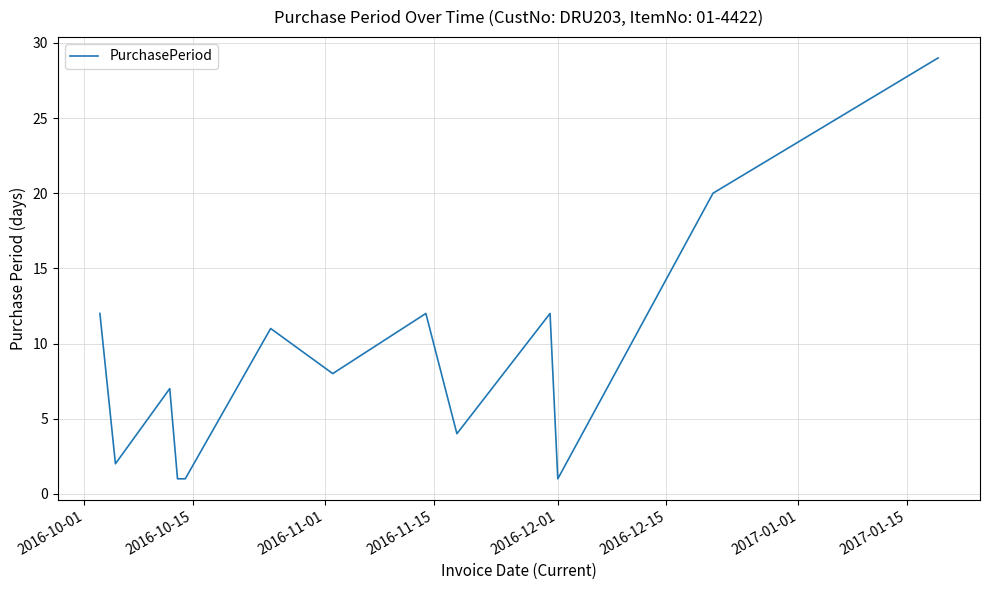

What is the greatest value displayed?

29